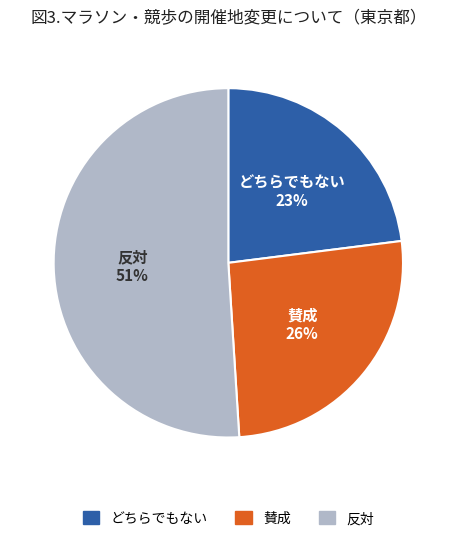

Which slice is the smallest?

どちらでもない